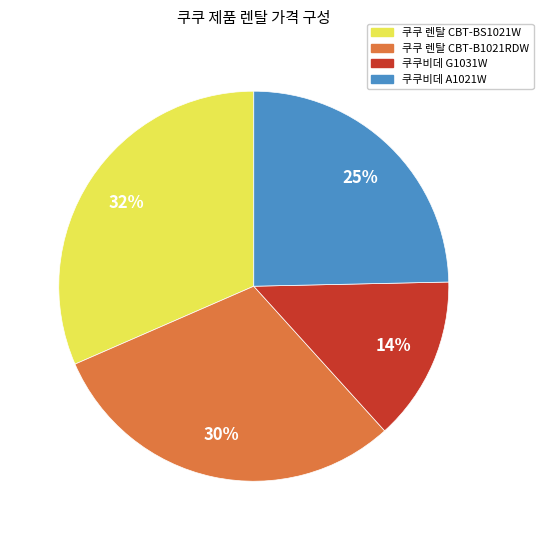

Which has a higher value, 쿠쿠 렌탈 CBT-BS1021W or 쿠쿠 렌탈 CBT-B1021RDW?

쿠쿠 렌탈 CBT-BS1021W